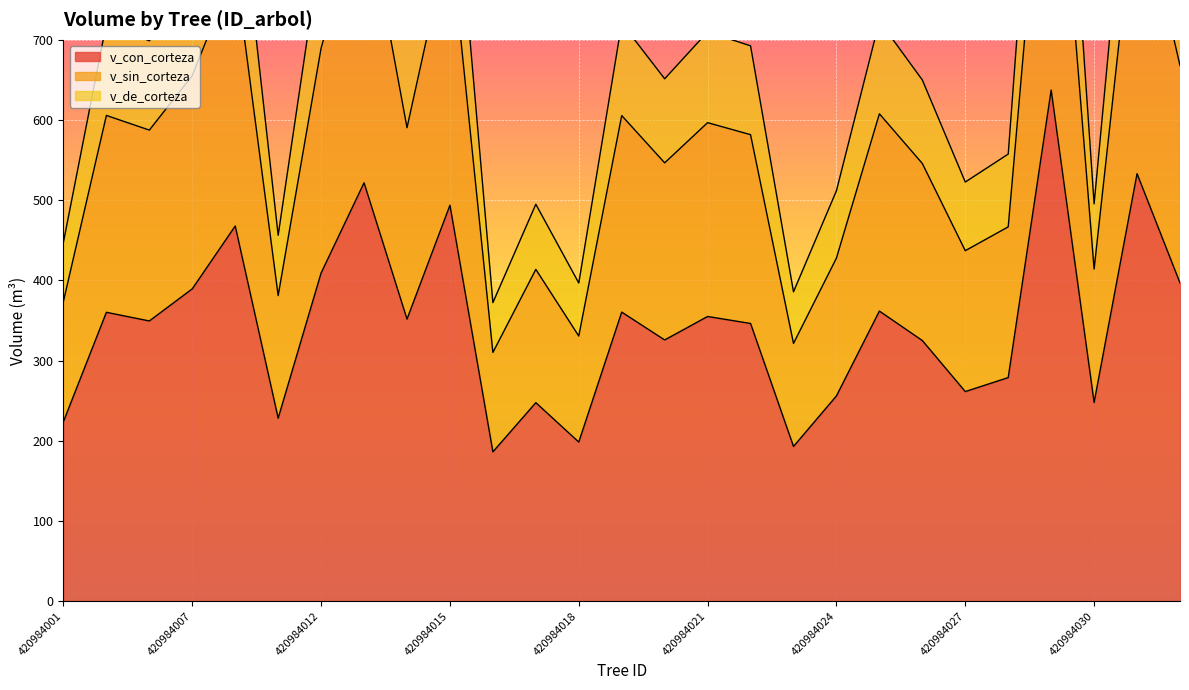

What is the difference between the second highest and second lowest values in the v_sin_corteza series?

579.7